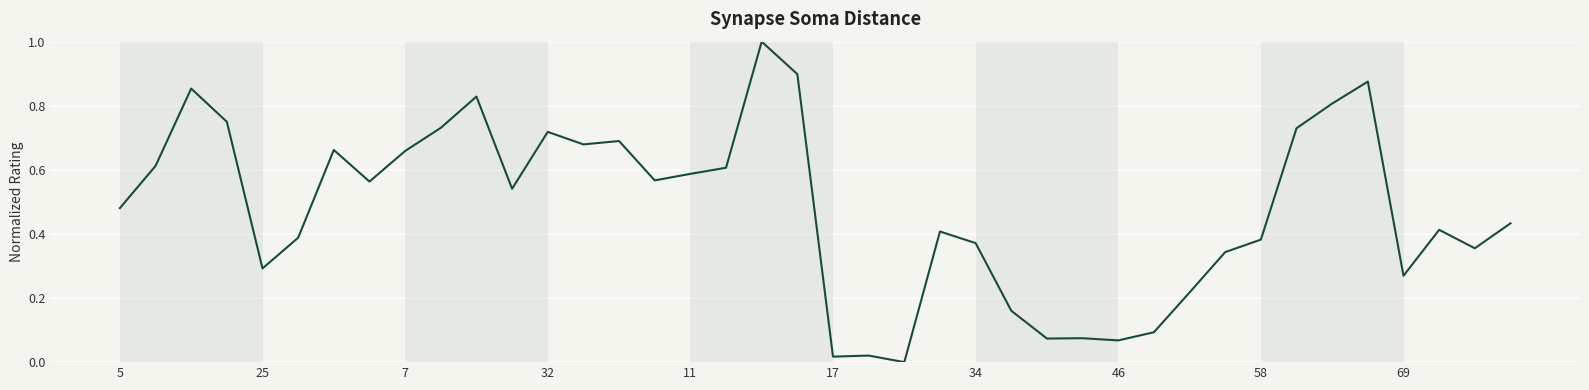

What is the difference between the maximum and minimum values?

1.0